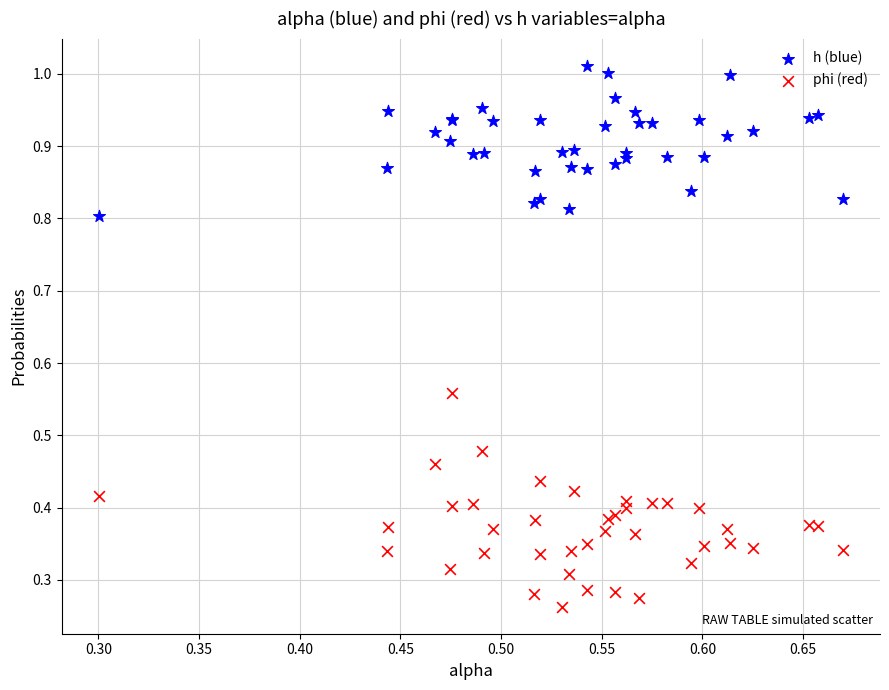

What are all the series names shown in the legend?

h (blue), phi (red)